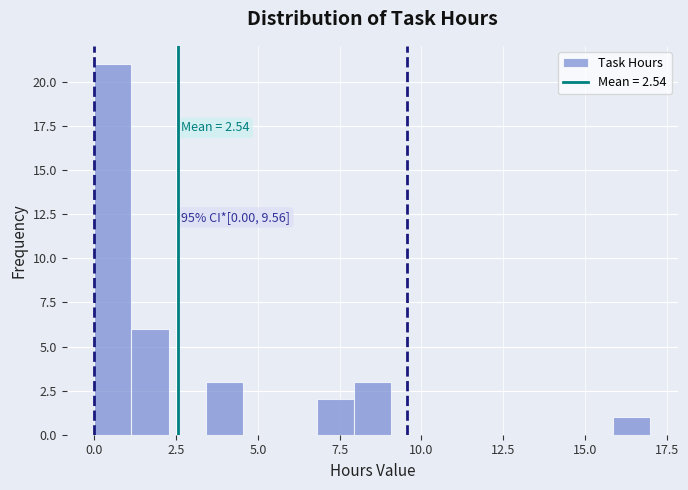

Read against the x-axis, roughly where is the centre of the tallest bar?

0.5